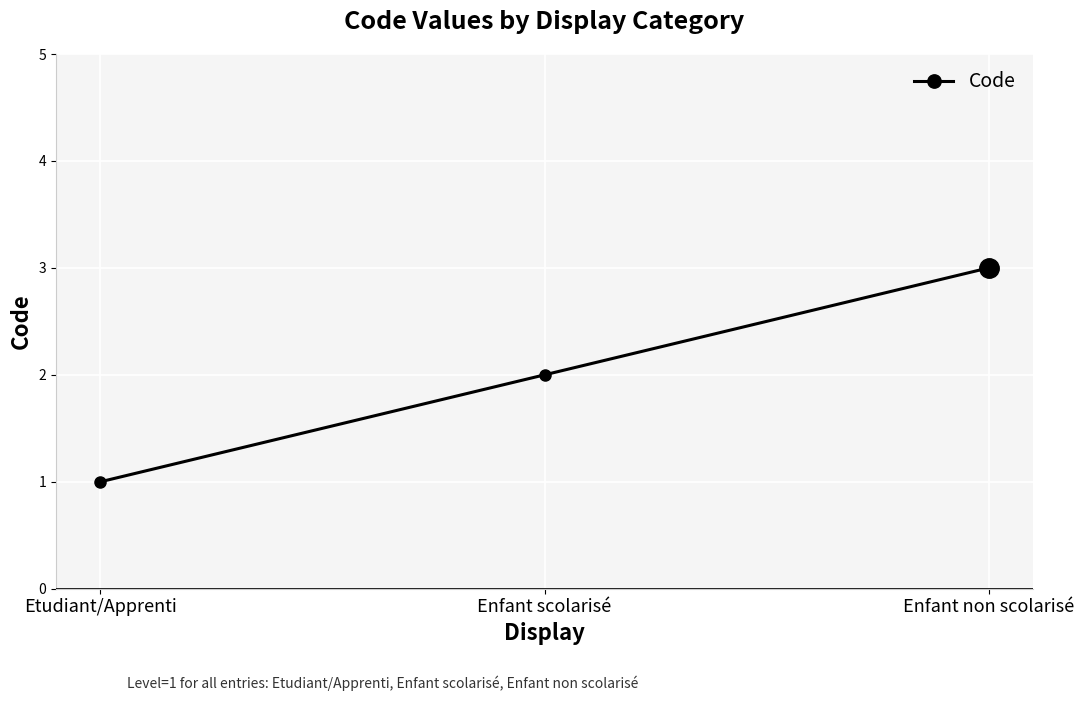

Read the value at Enfant non scolarisé.

3